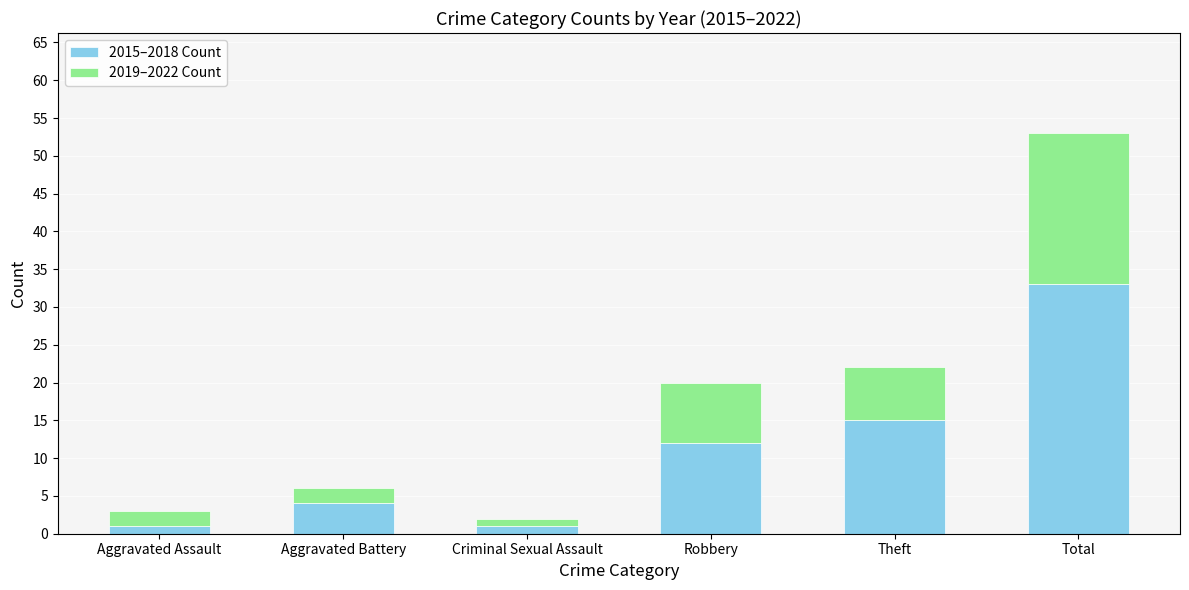

What is the highest value of the 2015–2018 Count series?

33